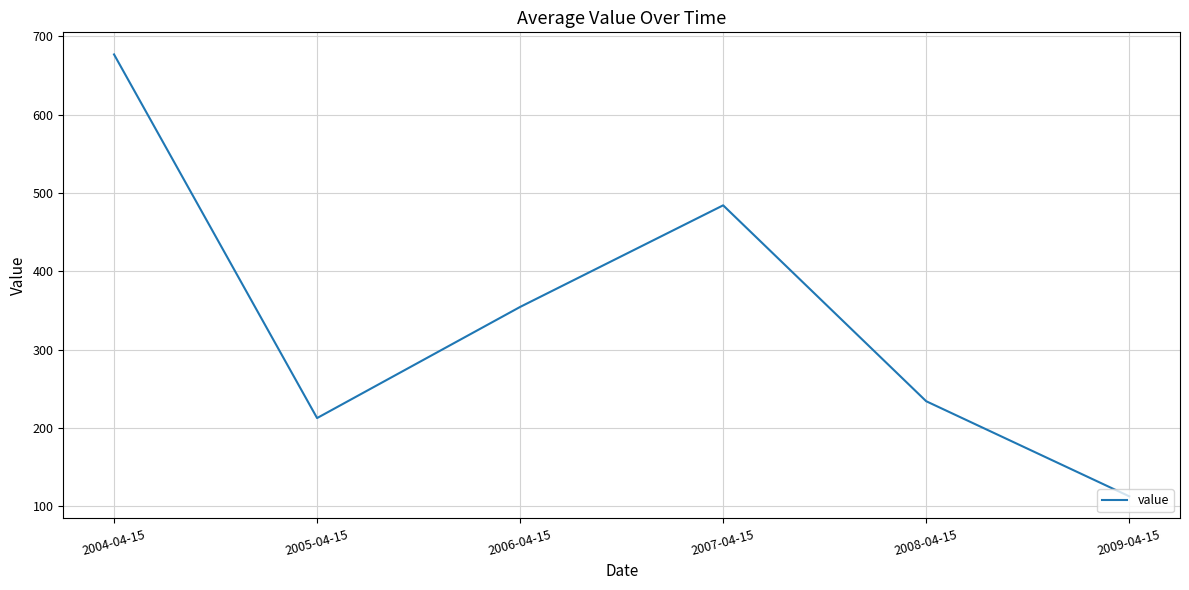

Where is the data nearest to the value 394?

2006-04-15